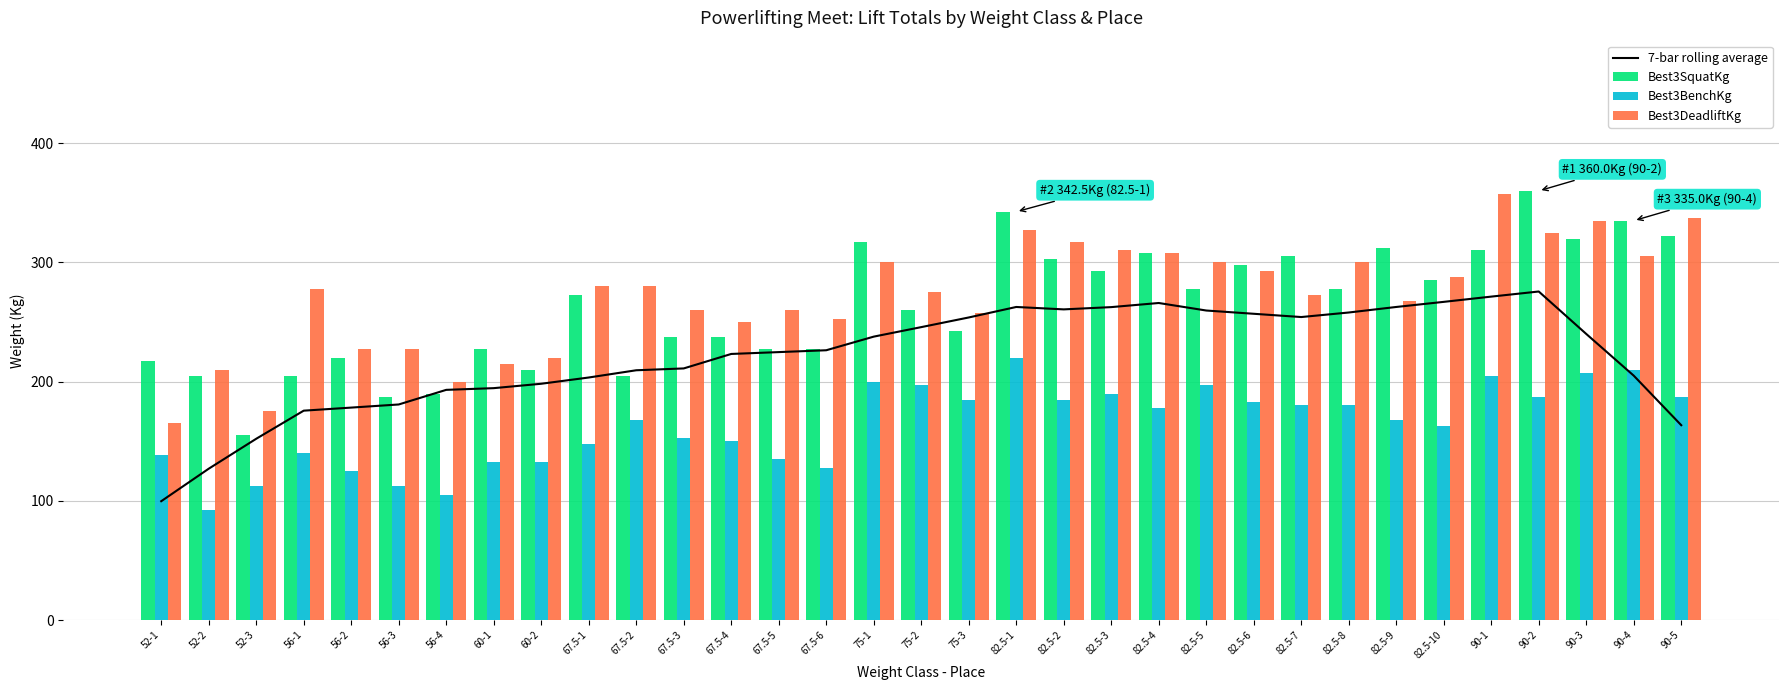

What is the label of the 32nd bar from the left?

90-4